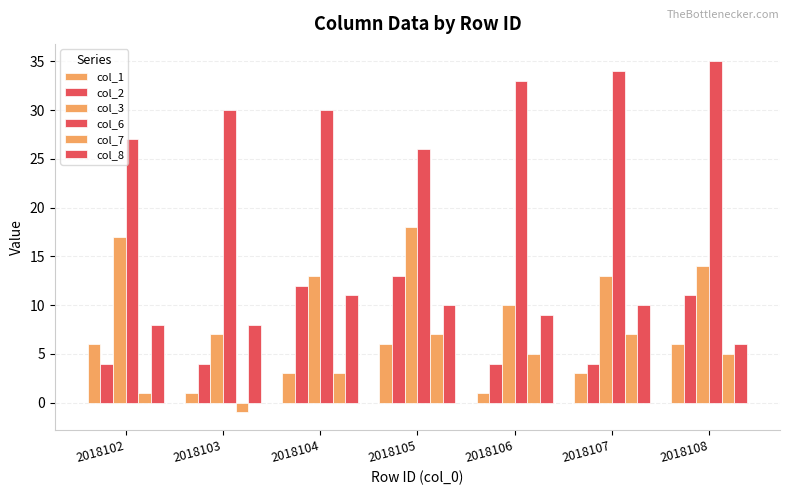

What is the difference between the maximum and minimum values in the col_2 series?

9